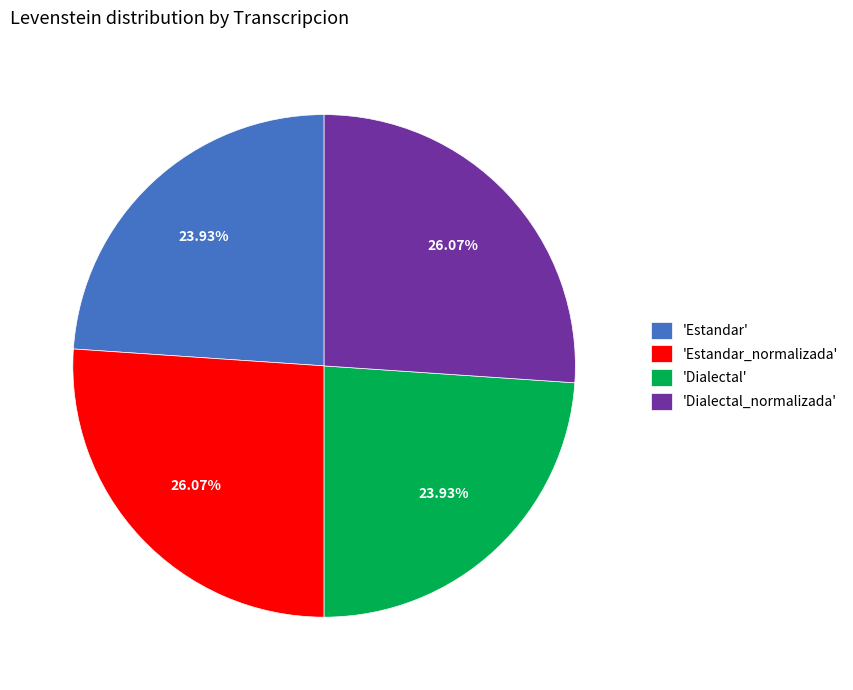

Does 'Dialectal' account for over 50% of the chart?

No